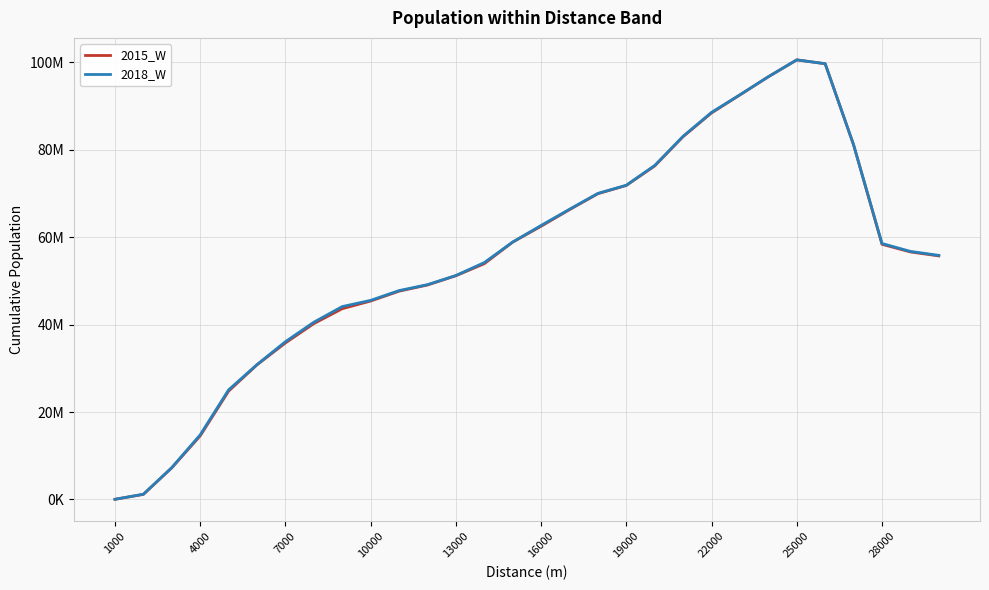

What are all the series names shown in the legend?

2015_W, 2018_W